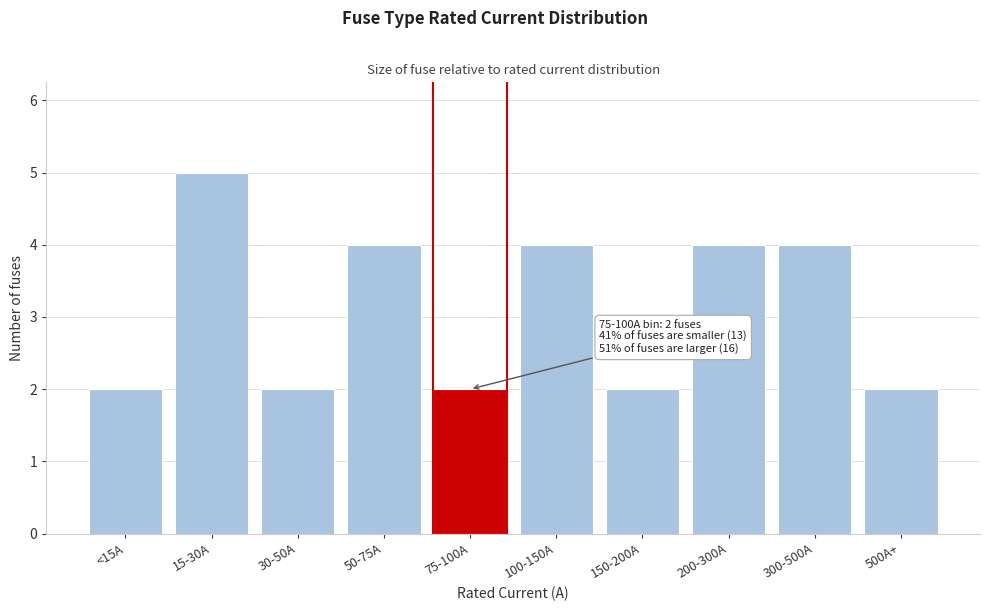

Reading left to right, what are all the values shown in this chart?

2	5	2	4	2	4	2	4	4	2